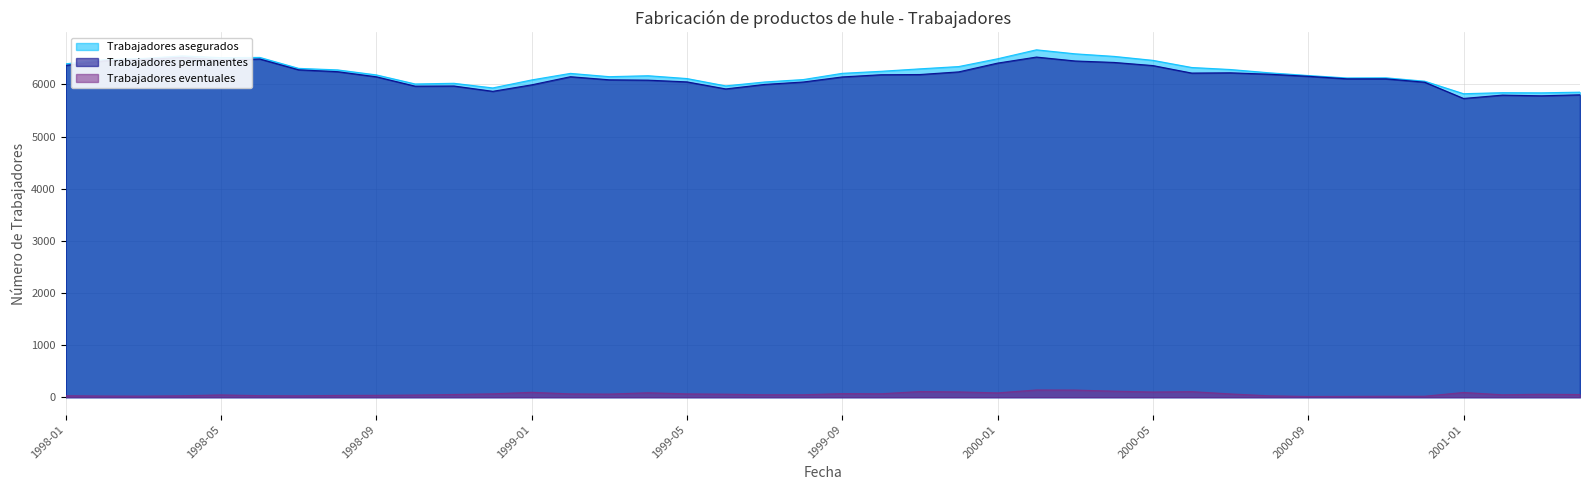

True or false: Trabajadores permanentes and Trabajadores eventuales intersect in this chart.

False